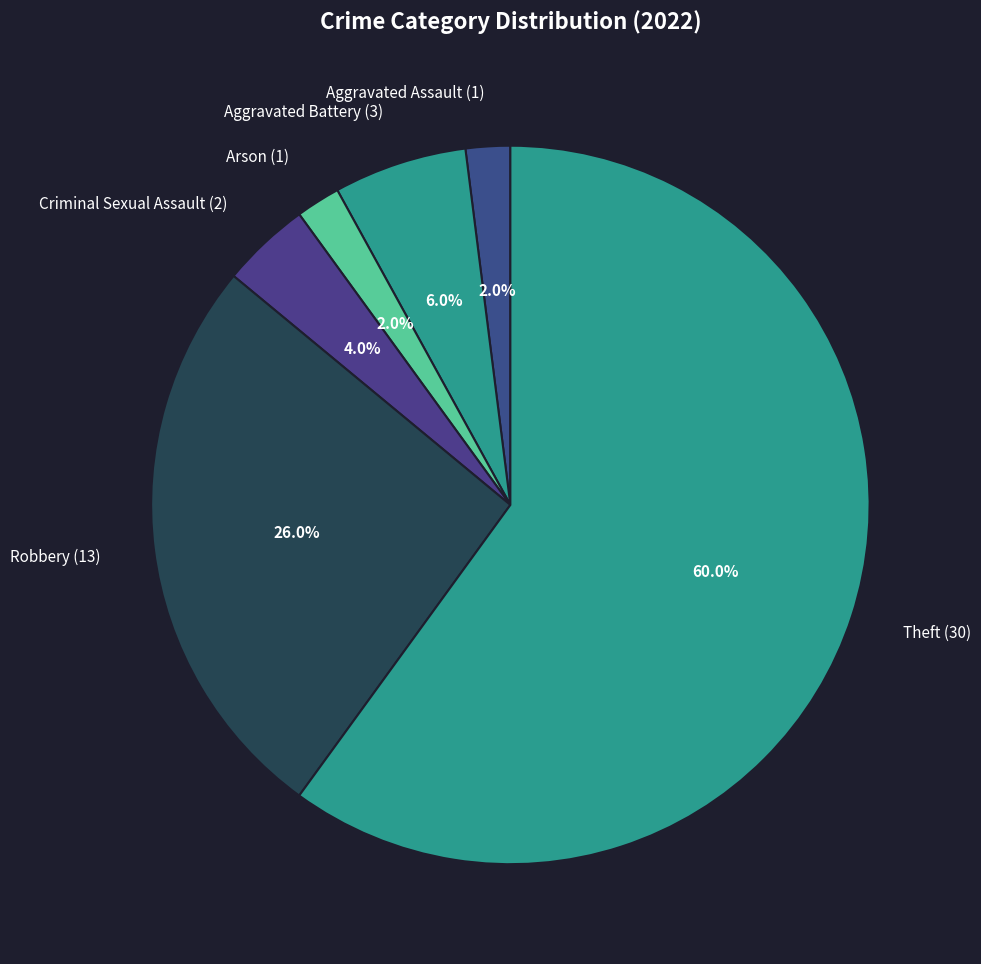

What is the largest slice in the pie chart?

Theft (30)